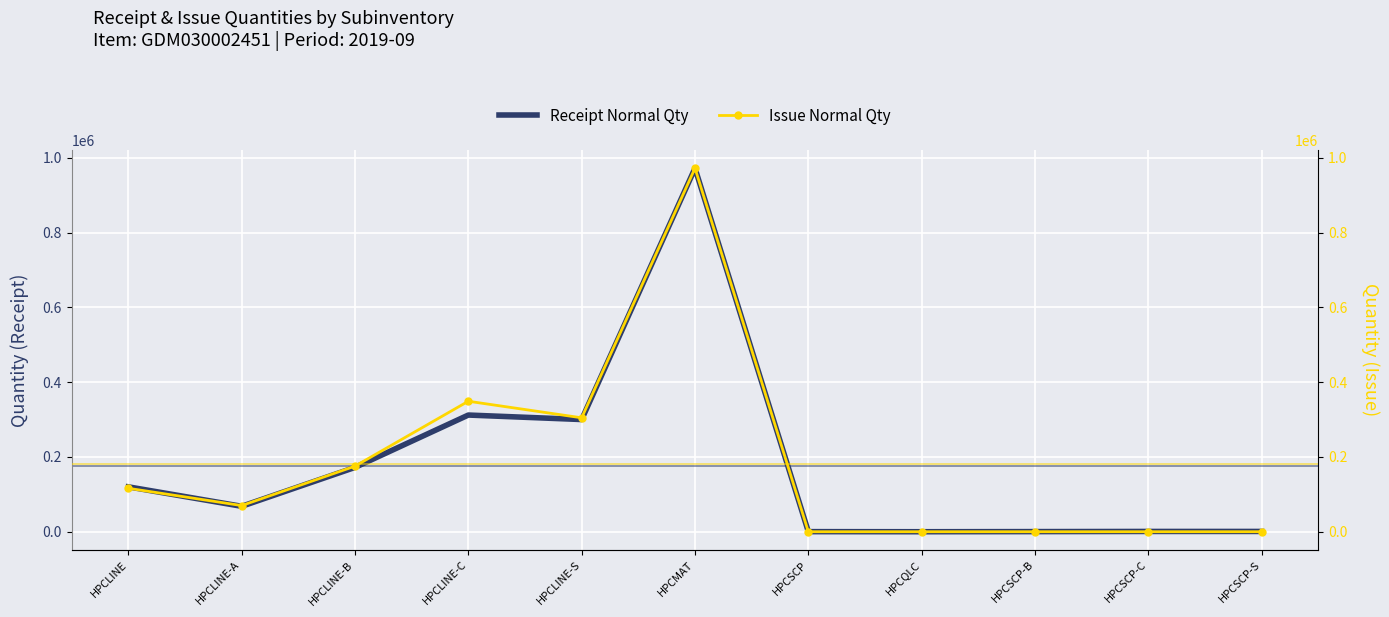

Which has a higher value, HPCLINE-A or HPCMAT?

HPCMAT